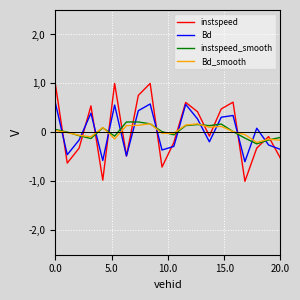

Which series has the widest spread of values?

instspeed